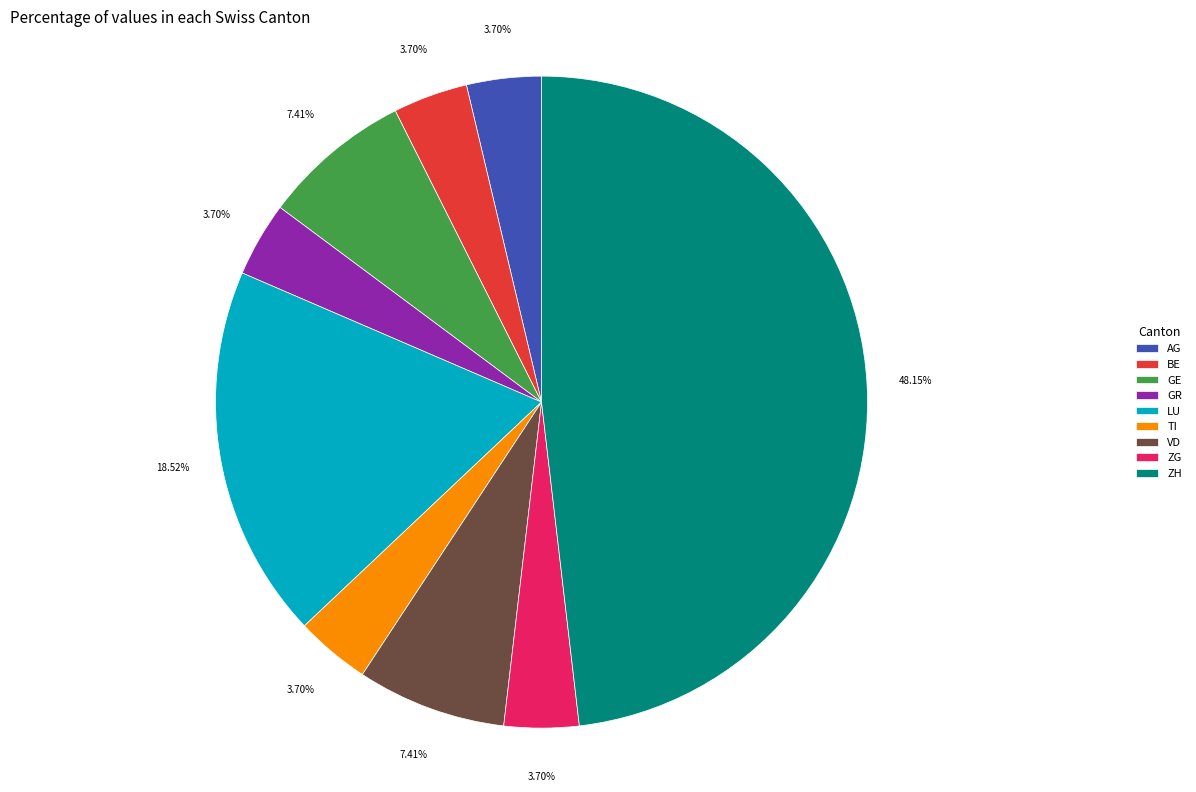

To the nearest percent, what is the difference between the largest and smallest slice percentages?

44%